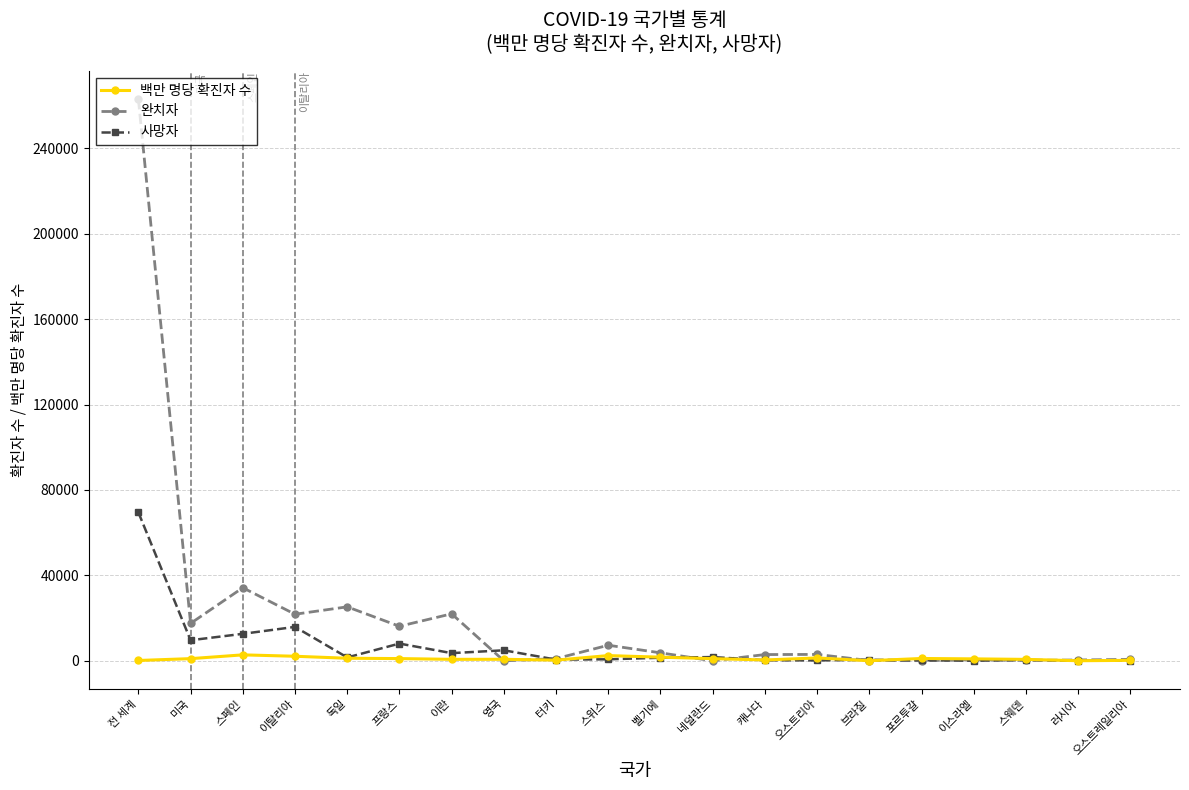

What is the difference between the maximum and second lowest values in the 백만 명당 확진자 수 series?

2741.6